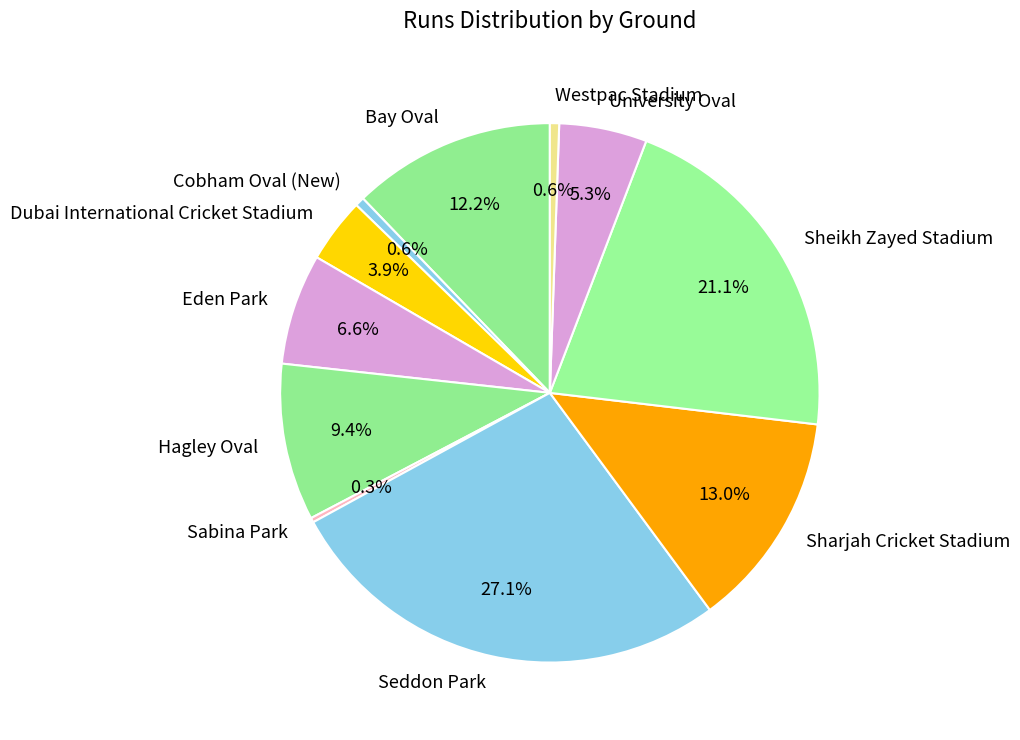

Is there any slice that represents more than half of the pie?

No